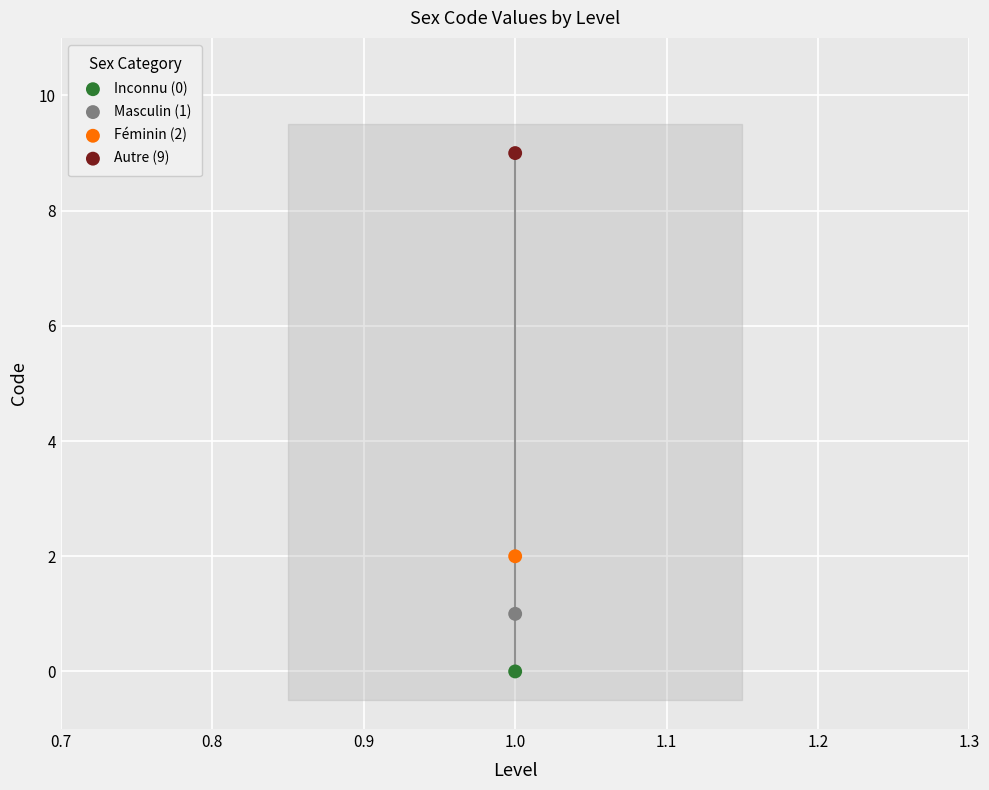

Across all data points, what is the average Y value?

3